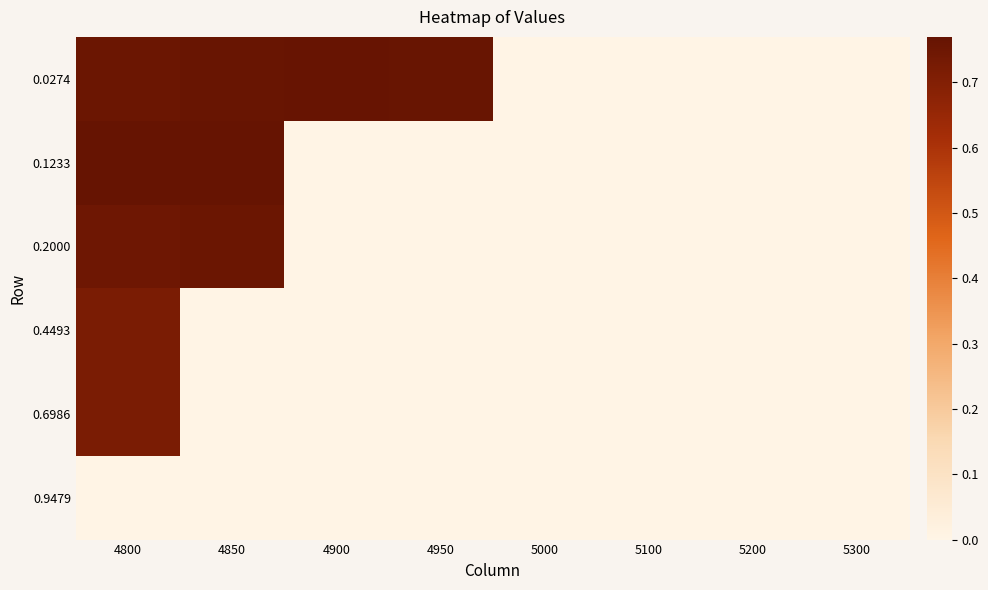

Which series has the largest range (max minus min)?

0.1233